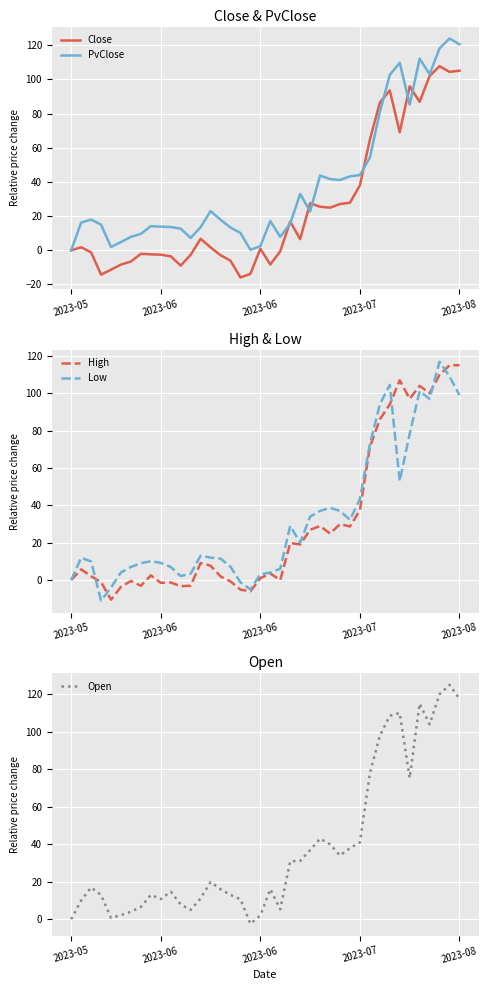

Is this an area chart (filled region under the line)?

No